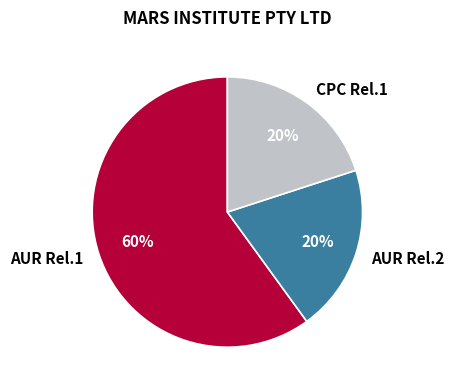

Is it true that AUR Rel.1 is 54% of the pie?

False